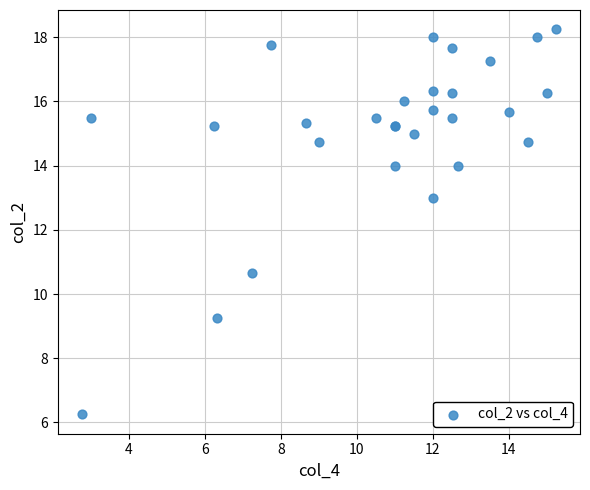

What Y value in the scatter plot is closest to 12?

13.0